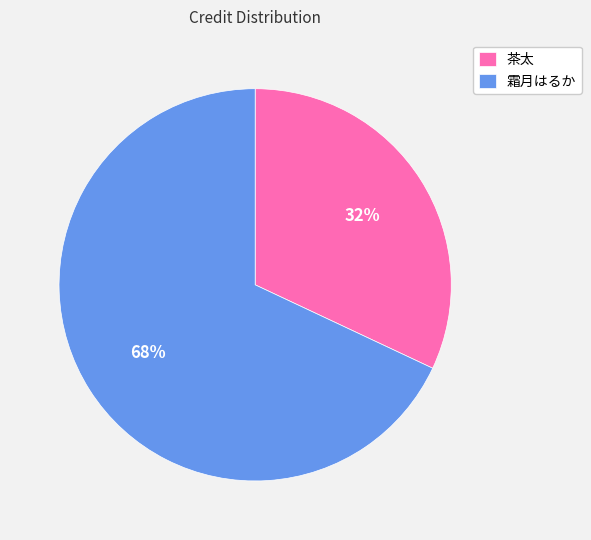

Which category accounts for the majority?

霜月はるか